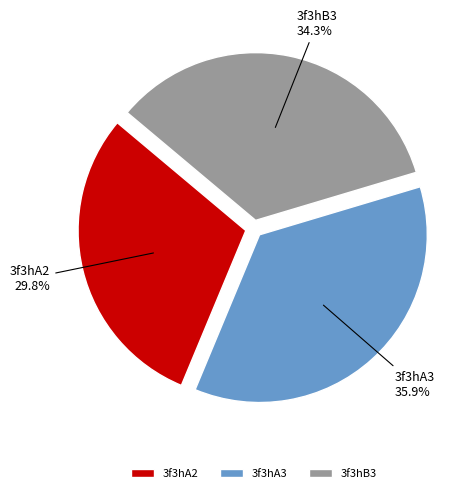

What is the total percentage of 3f3hB3 and 3f3hA2?

64.1%